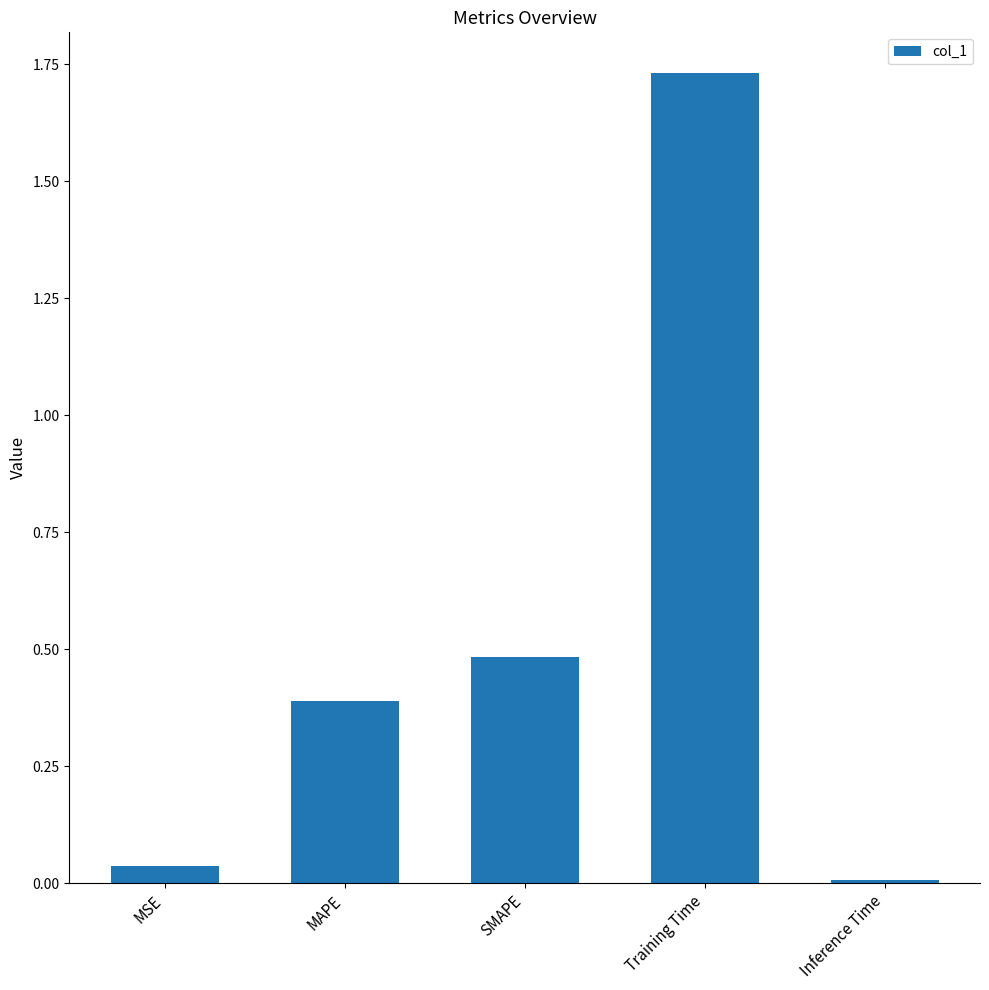

The chart shows a value of 0.0 at Inference Time. True or false?

True